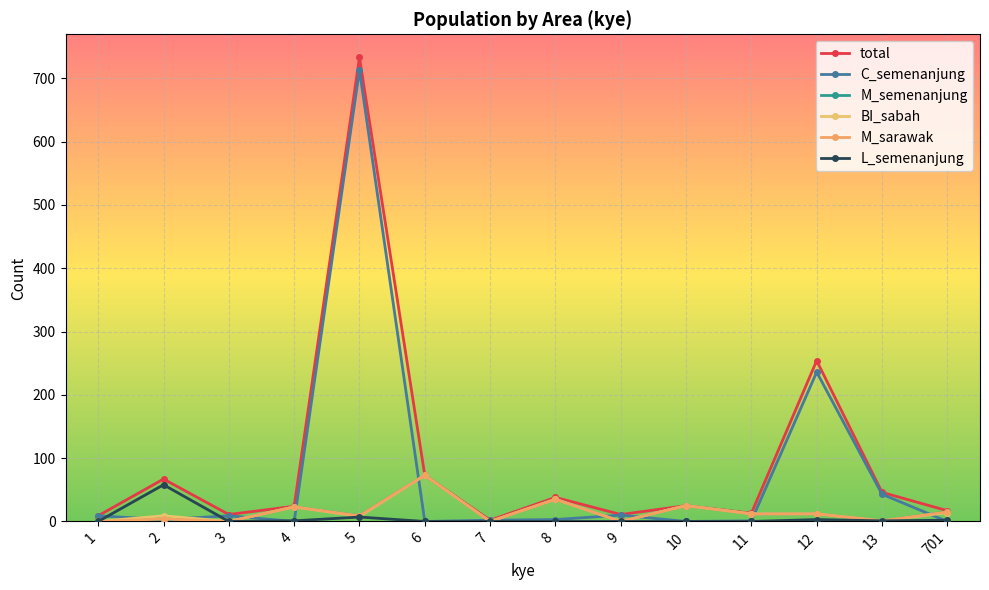

True or false: total and M_semenanjung cross at least once.

False